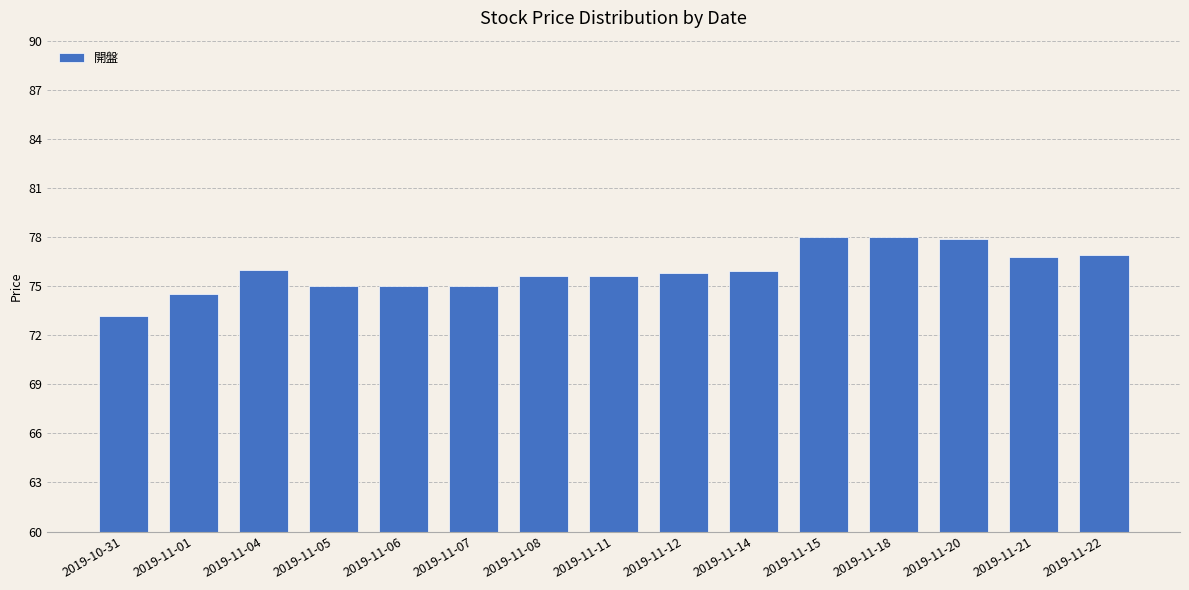

What is the difference between the maximum and minimum values?

4.8